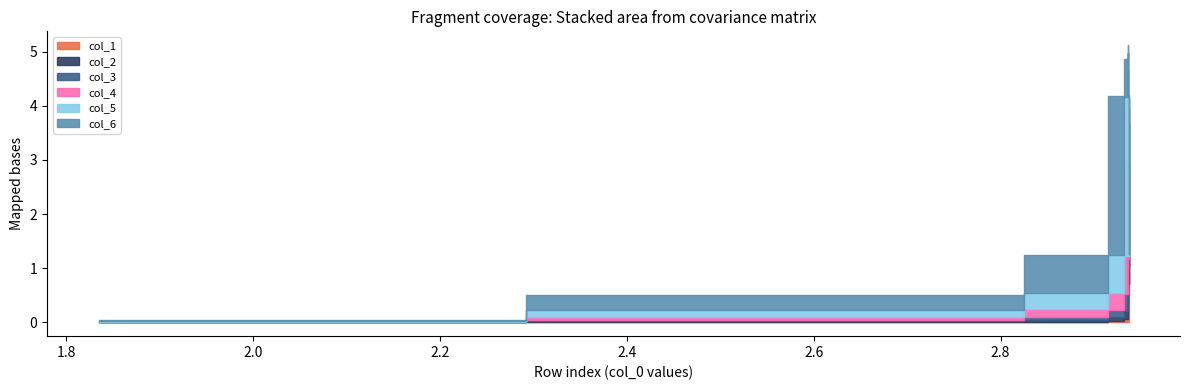

How many categories are shown in the chart?

10